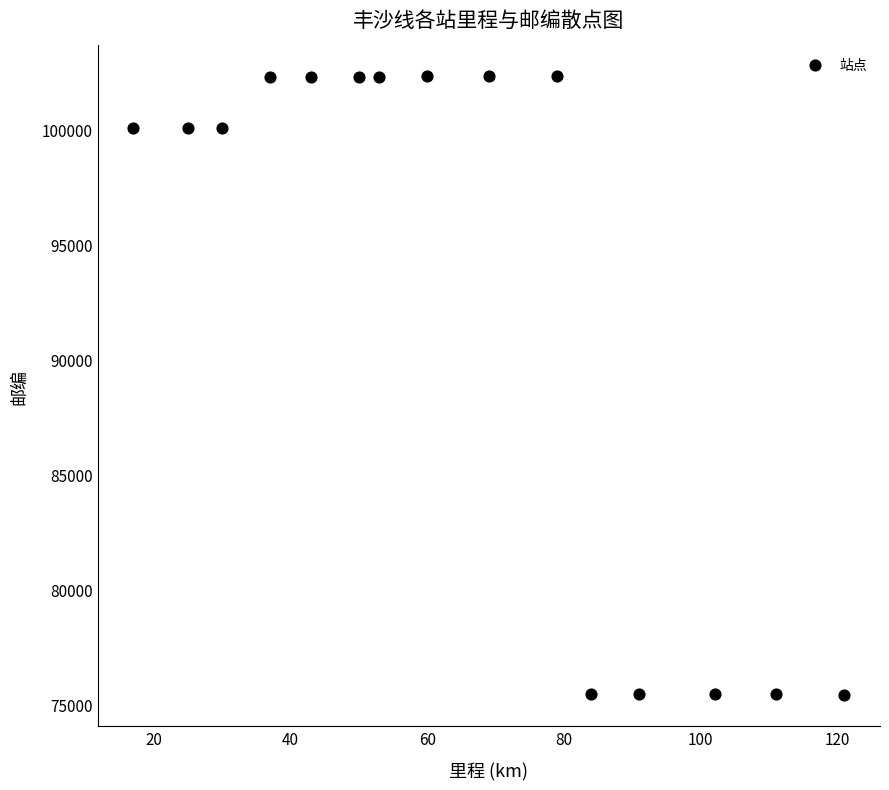

What is the range of X values (max minus min)?

104